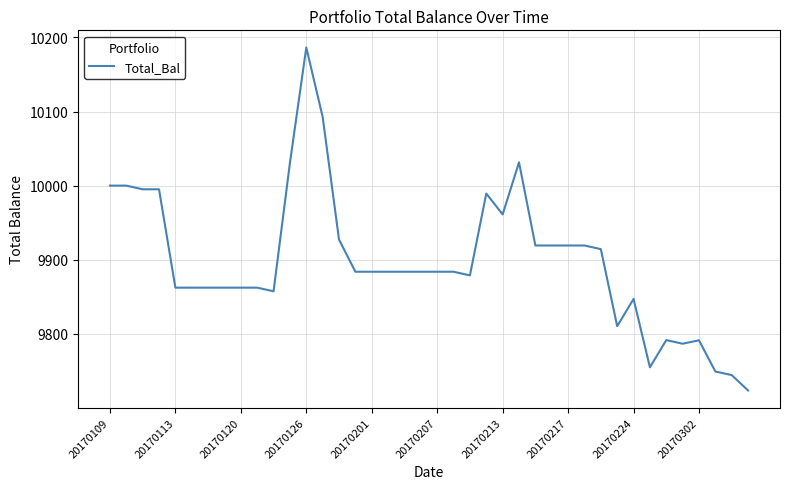

What is the minimum value shown in the chart?

9723.5